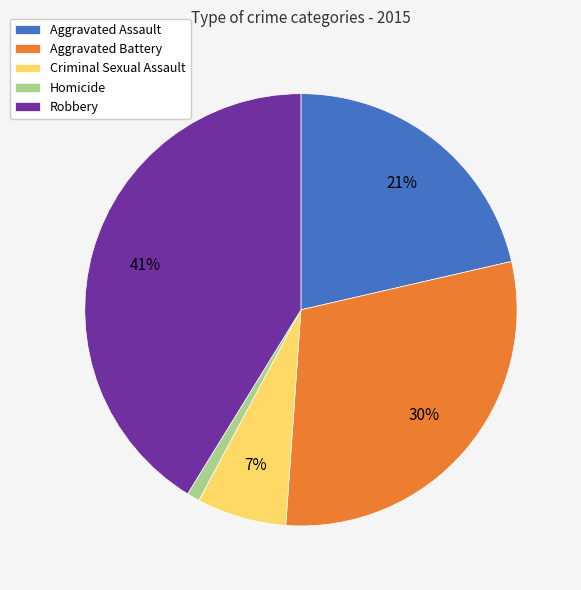

How many slices are in this pie chart?

5